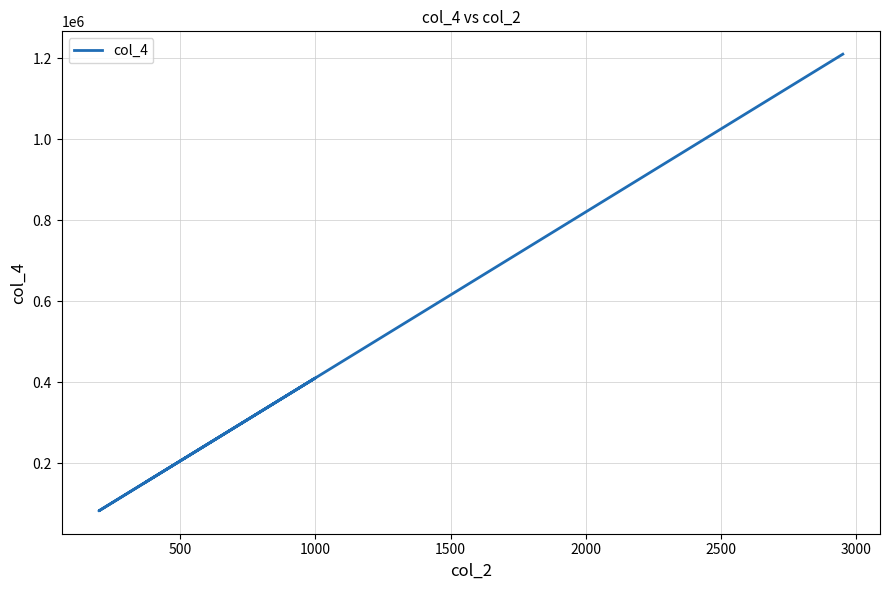

What is the average value?

403167